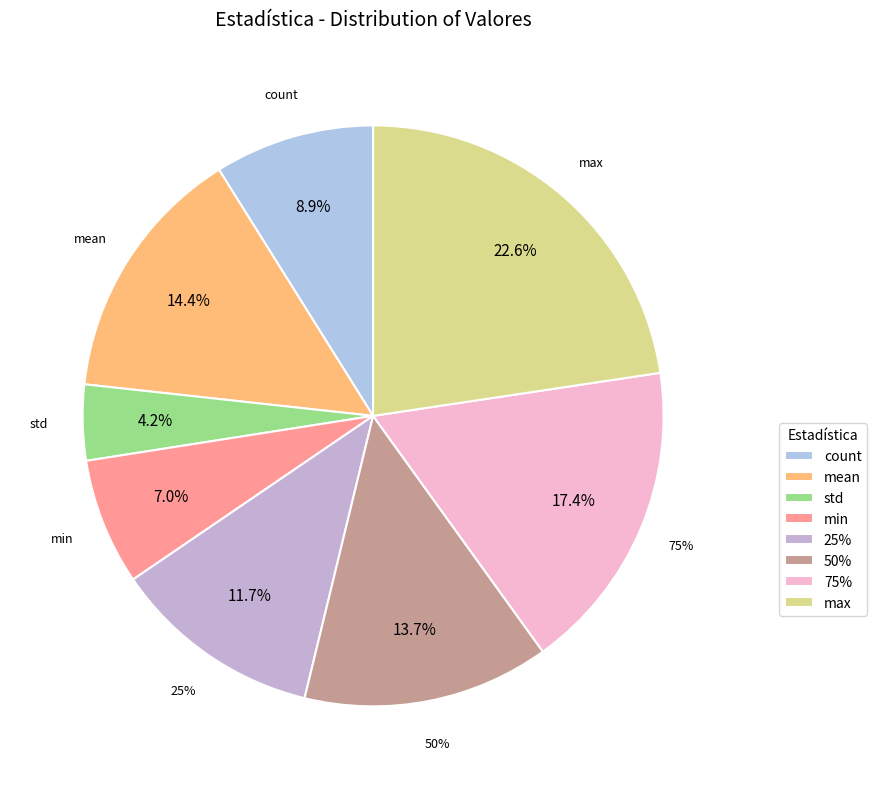

To the nearest percent, what is the difference between the 50% and 25% slice percentages?

2%